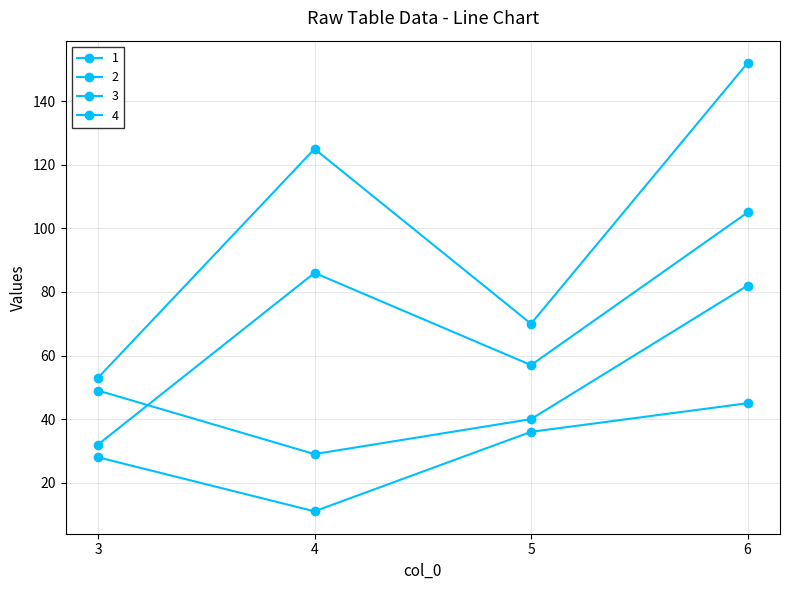

What is the sum of all 1 values?

280